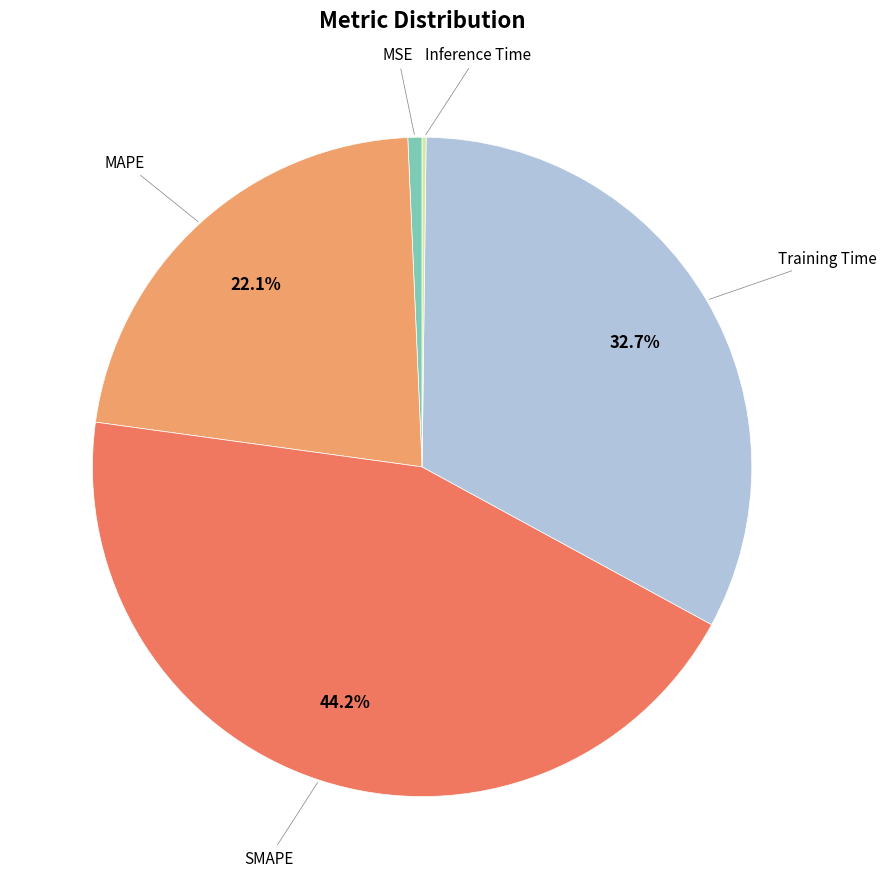

Is there a majority slice in this chart?

No